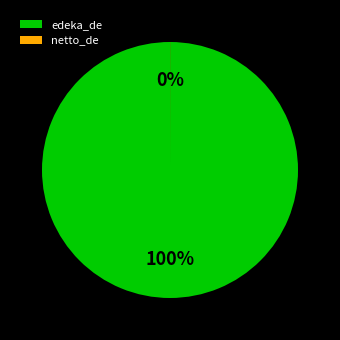

Which slice represents more than half of the pie?

edeka_de